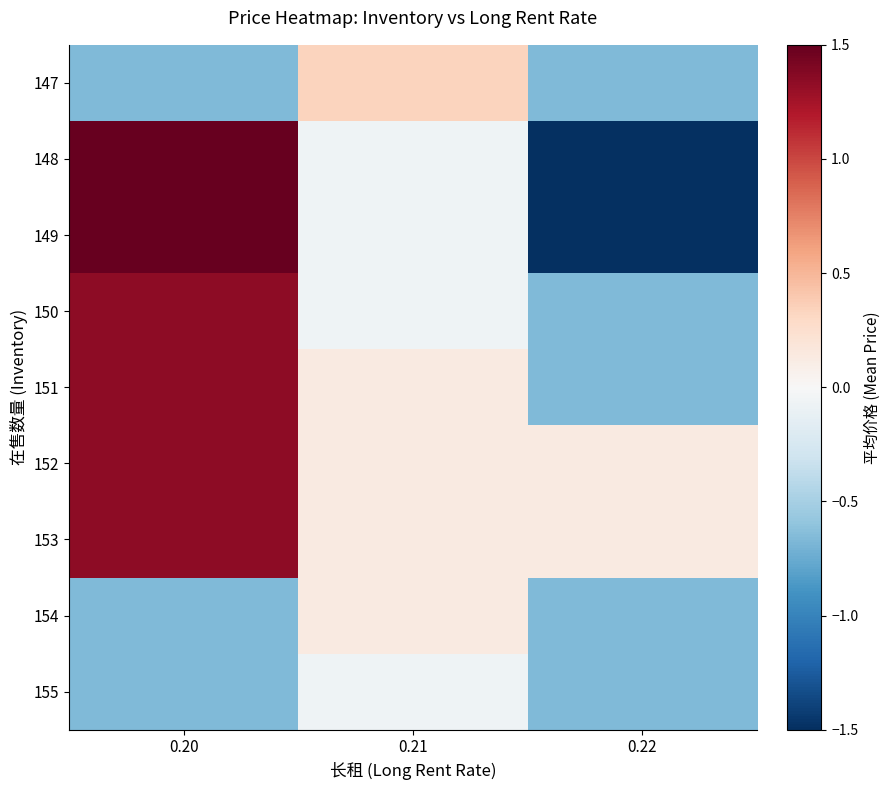

Which category has the lowest value across all series?

0.22